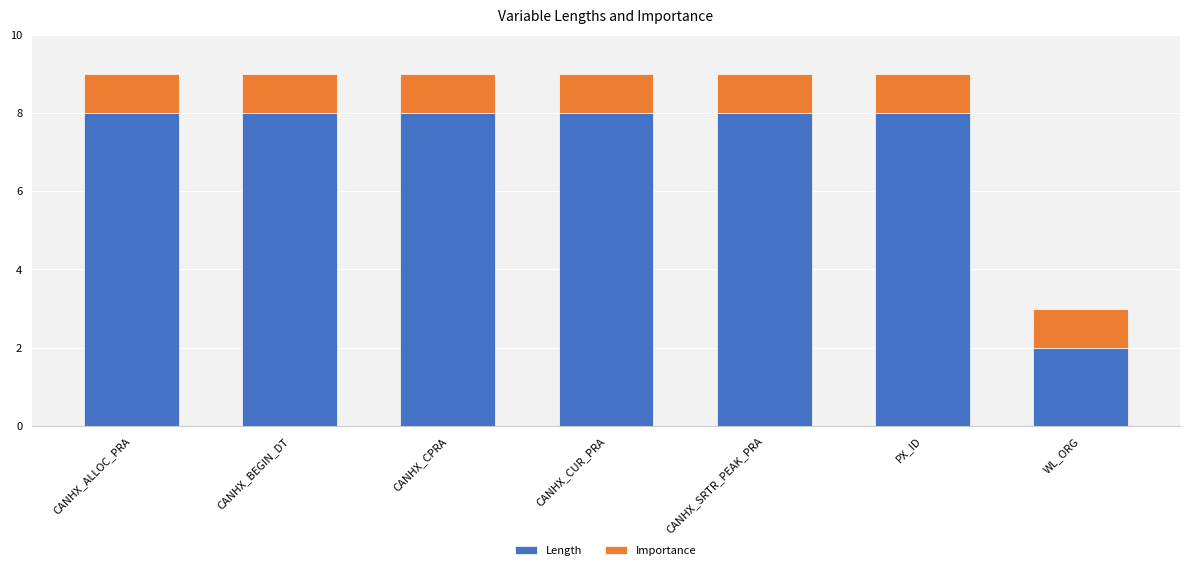

What is the average value of the Length series?

7